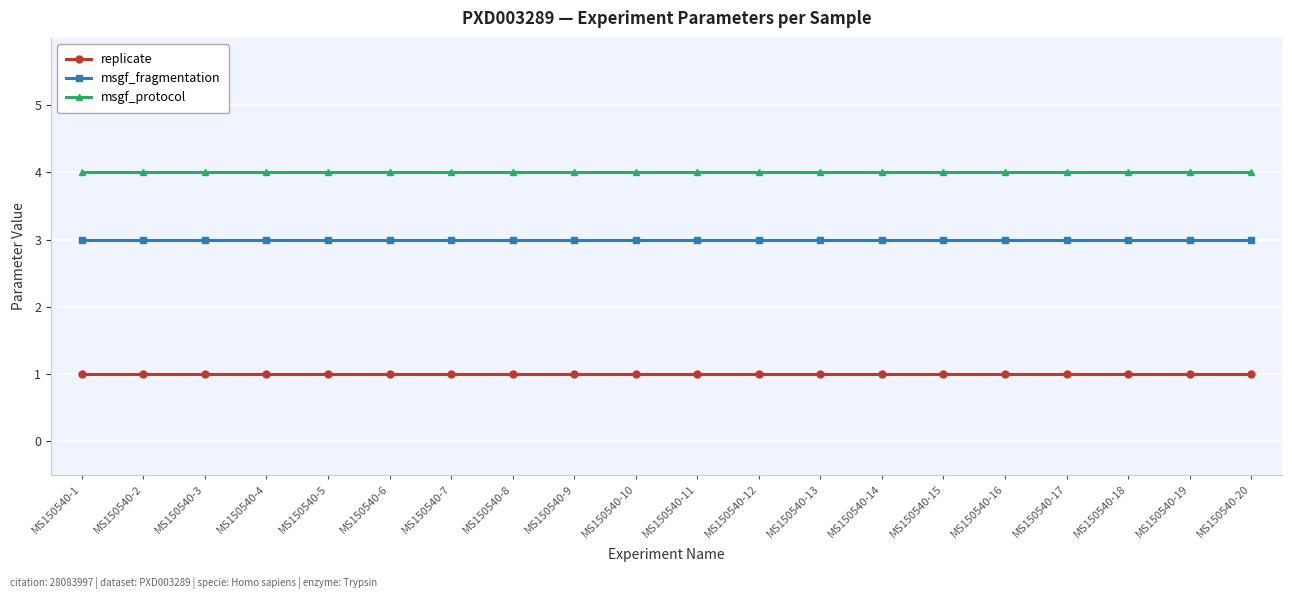

True or false: msgf_fragmentation and replicate cross at least once.

False